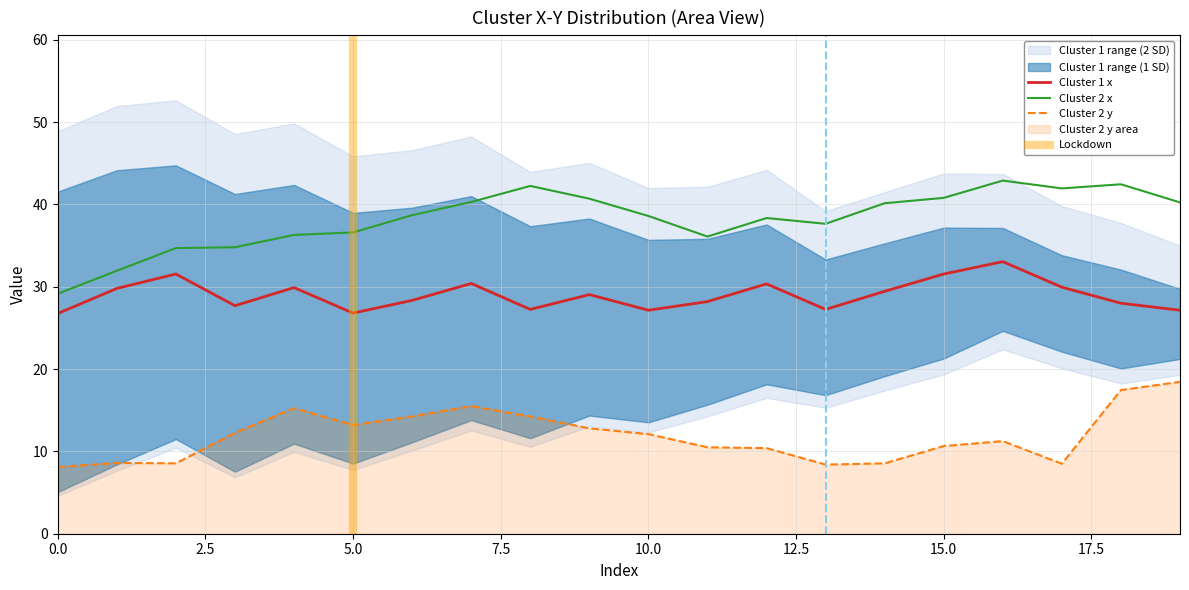

How many values in the Cluster 1 x series are below 29?

10